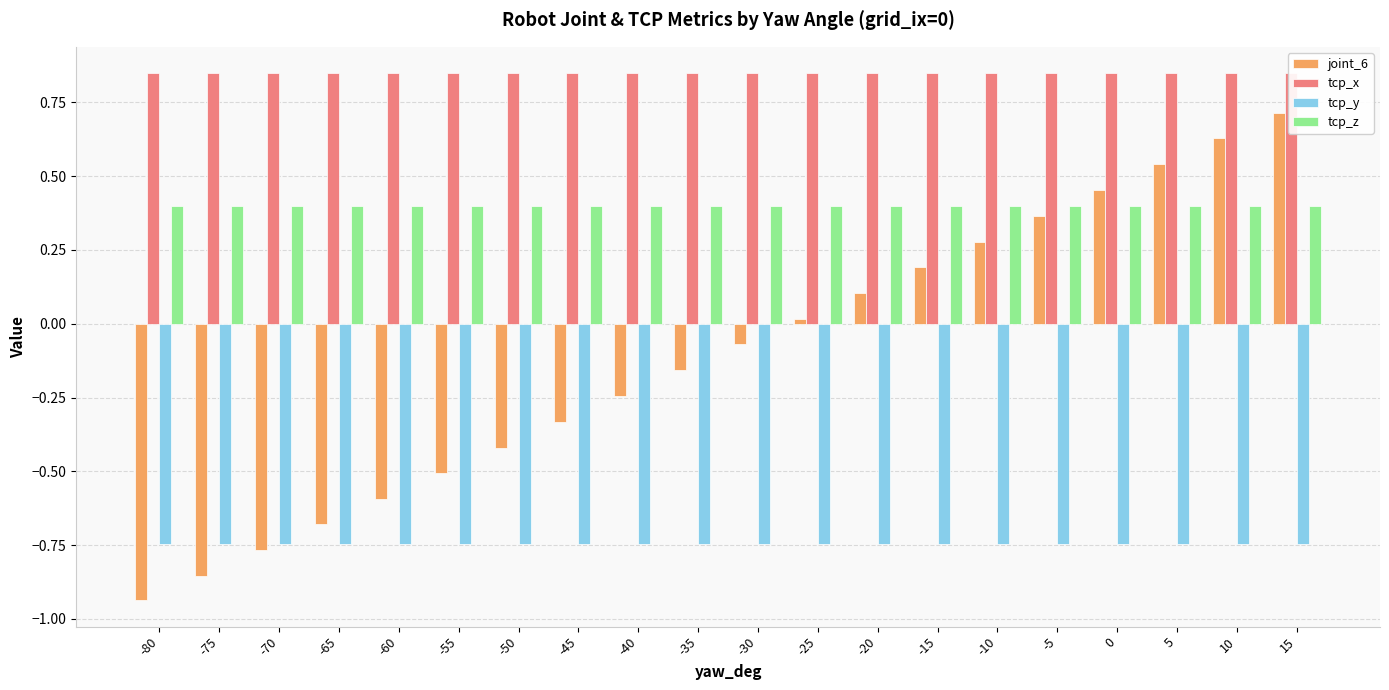

What is the spread (max minus min) of values at -5?

1.6